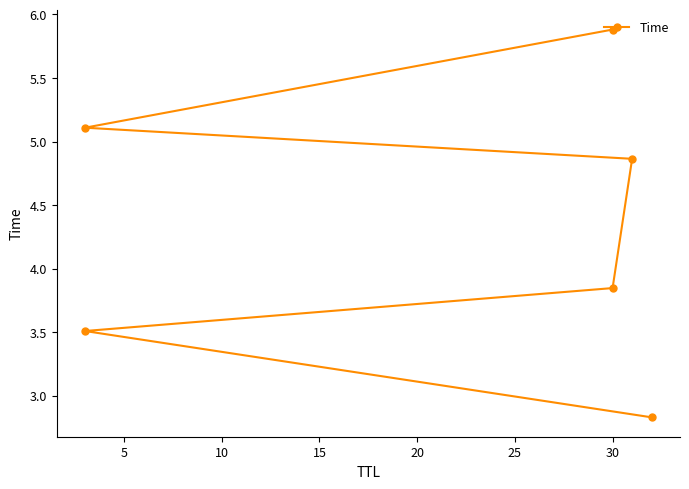

What is the approximate value at 15?

4.9